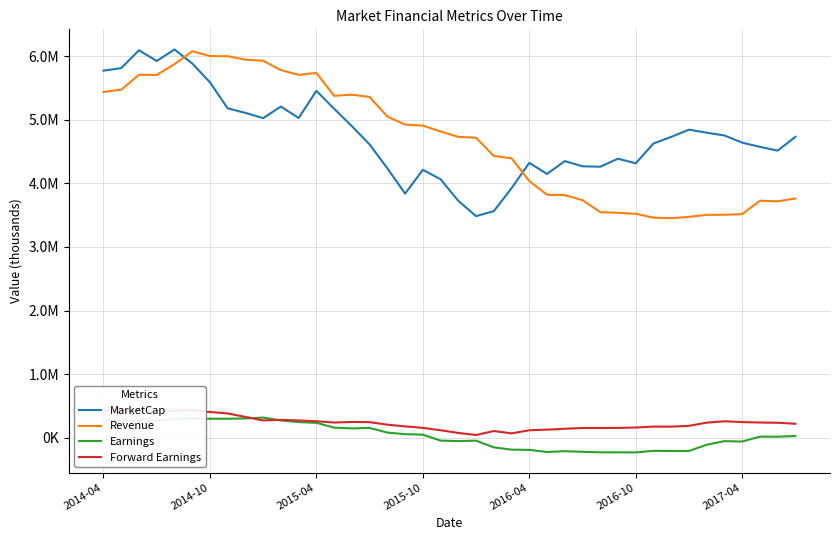

Reading right to left, extract all data points from this chart.

MarketCap: 4730600.0	4514354.8	4572821.7	4639311.7	4751888.8	4795706.0	4843333.2	4729921.8	4626204.8	4314548.8	4387032.1	4261080.3	4267900.0	4349396.3	4147301.9	4322425.0	3923646.1	3562558.1	3484736.6	3723990.3	4064494.1	4212387.9	3837848.0	4236218.7	4610865.8	4897919.1	5172166.6	5453477.7	5026045.3	5206111.1	5024604.6	5107094.6	5178063.7	5587558.5	5883665.2	6103180.9	5922505.2	6090444.1	5810882.5	5770857.6
Revenue: 3762485.1	3716599.9	3727004.5	3516180.5	3506816.5	3504960.5	3473366.2	3452904.0	3460387.4	3521136.7	3537226.8	3546692.0	3735641.7	3815050.6	3820504.7	4035507.1	4393634.6	4430533.7	4715690.2	4729749.6	4815005.0	4907400.7	4922510.2	5048514.8	5356363.7	5393212.2	5374644.8	5734179.8	5704221.0	5778915.6	5925793.1	5943243.0	5997336.1	5999445.6	6075543.7	5873000.2	5702989.0	5705627.4	5471562.2	5435696.3
Earnings: 29187.5	19001.4	20175.4	-57223.8	-50757.5	-107253.9	-205665.9	-205998.8	-202773.1	-228015.5	-226410.5	-226270.5	-218606.3	-208885.9	-221230.9	-188349.1	-184343.9	-149107.3	-43425.7	-50025.5	-42244.4	50803.3	58638.7	83756.7	156742.7	149634.7	161082.9	237189.7	248285.6	274314.5	319339.9	305957.7	301265.3	301436.0	308027.3	296525.2	272735.9	275591.7	272618.2	288581.7
Forward Earnings: 221922.8	237766.2	241684.3	248747.4	261347.2	239676.1	189620.8	176848.0	177423.7	163055.6	156929.0	156221.9	155733.0	144048.0	129622.2	119909.8	71175.1	108336.4	45468.2	77836.4	120169.5	157591.6	180692.3	207702.0	247555.4	250444.0	241667.2	261496.1	274094.1	283455.7	274576.4	329472.7	384543.6	407408.2	439311.6	424262.8	430460.8	429598.7	436190.8	427384.6